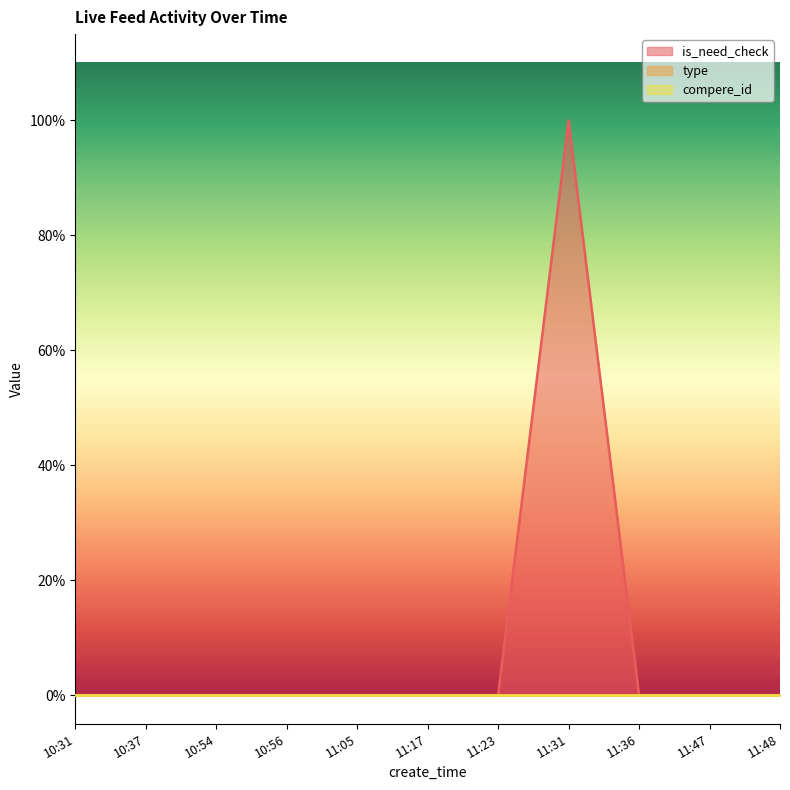

List the labels in order of type value, largest first.

10:31, 10:37, 10:54, 10:56, 11:05, 11:17, 11:23, 11:31, 11:36, 11:47, 11:48